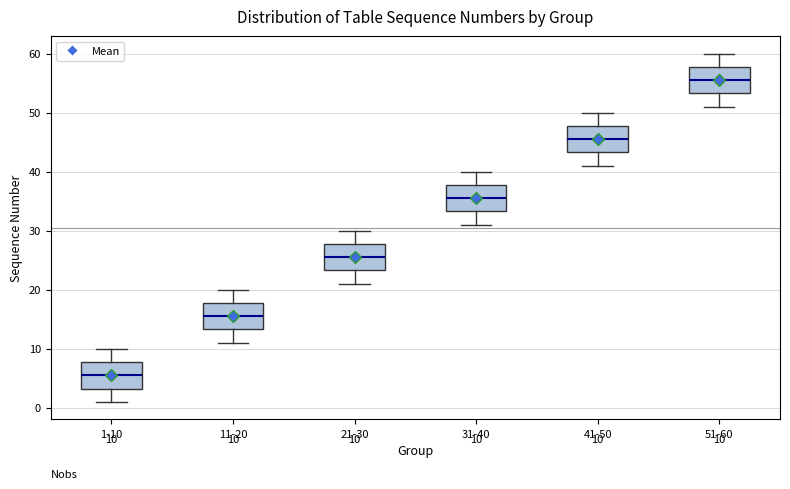

Which box has the lowest median line?

1-10